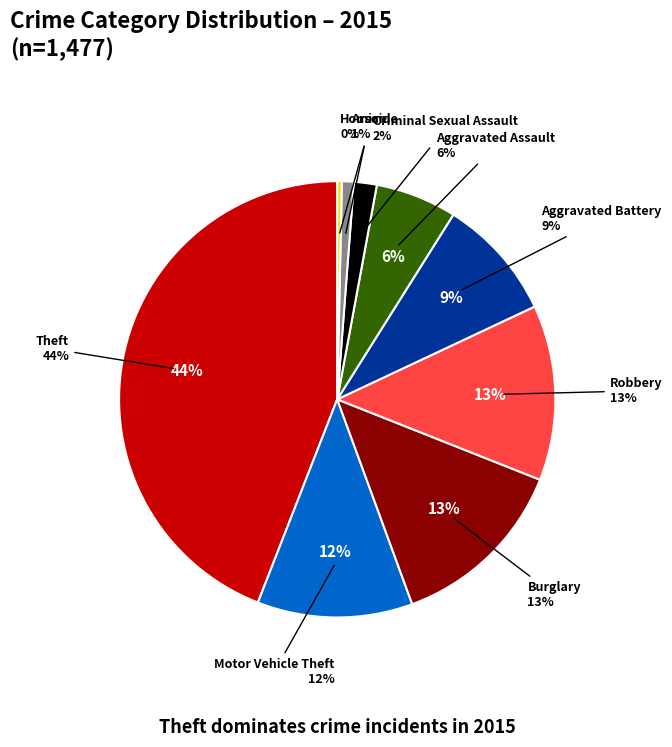

Rank the categories by value from highest to lowest.

Theft, Burglary, Robbery, Motor Vehicle Theft, Aggravated Battery, Aggravated Assault, Criminal Sexual Assault, Arson, Homicide